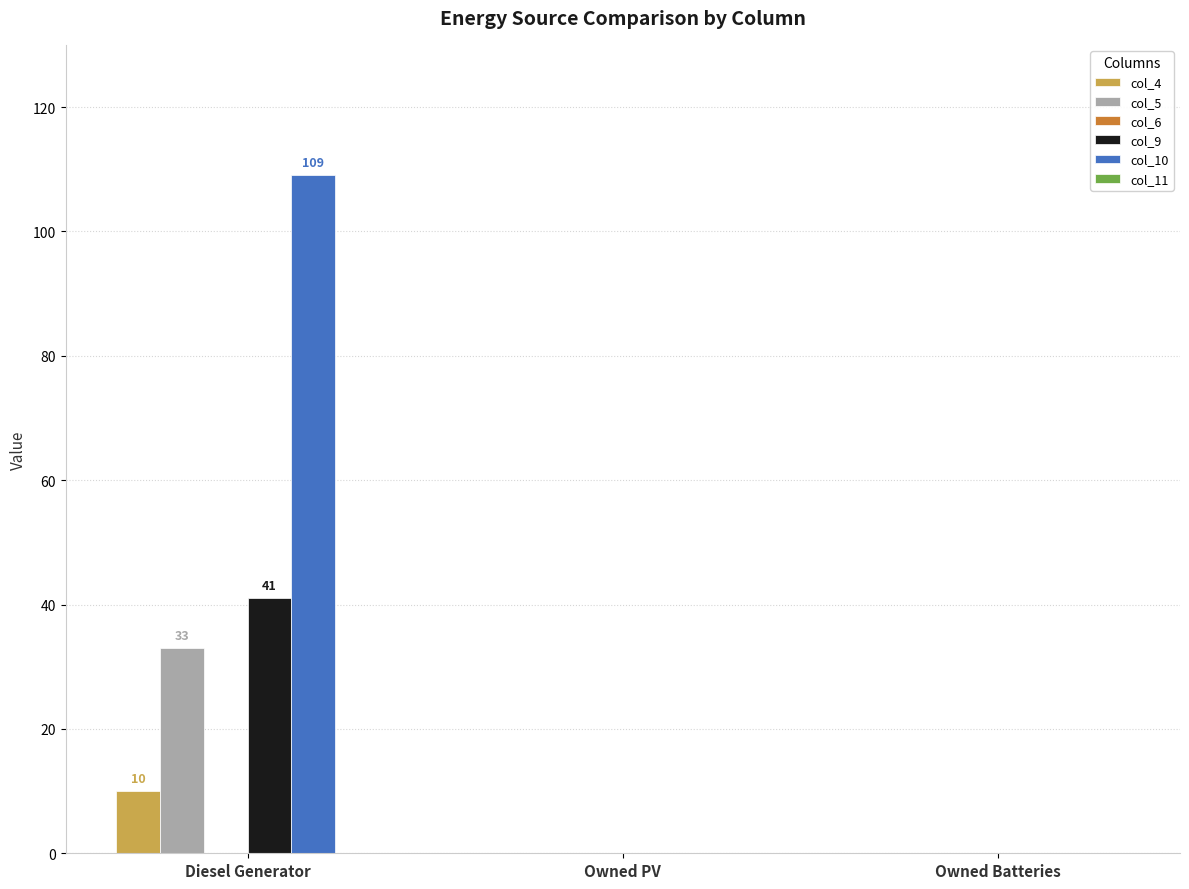

What is the greatest value displayed?

109